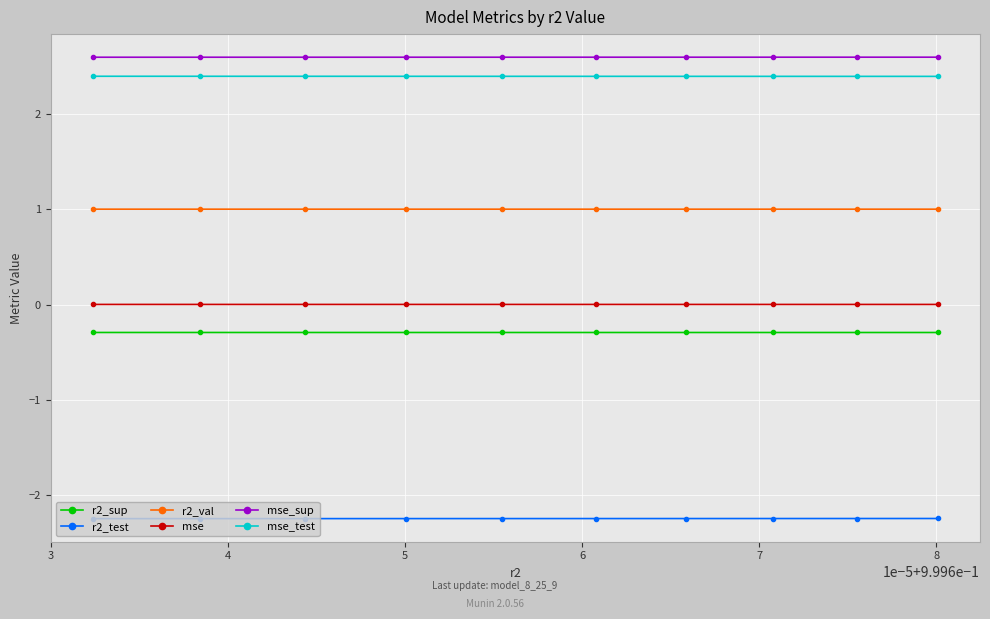

What is the average value of the r2_sup series?

-0.3